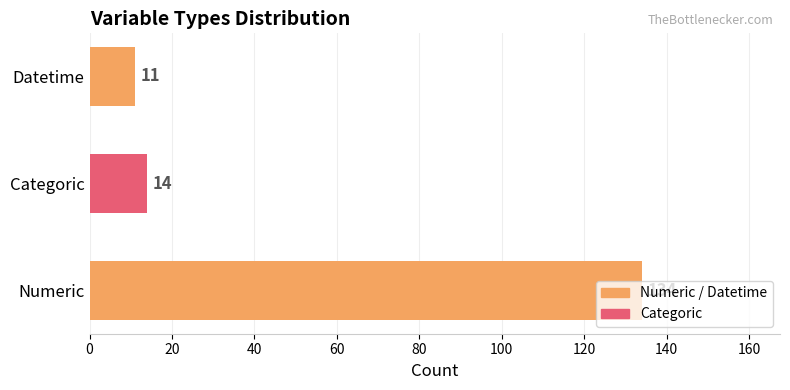

Which category has the highest value across all series?

Numeric